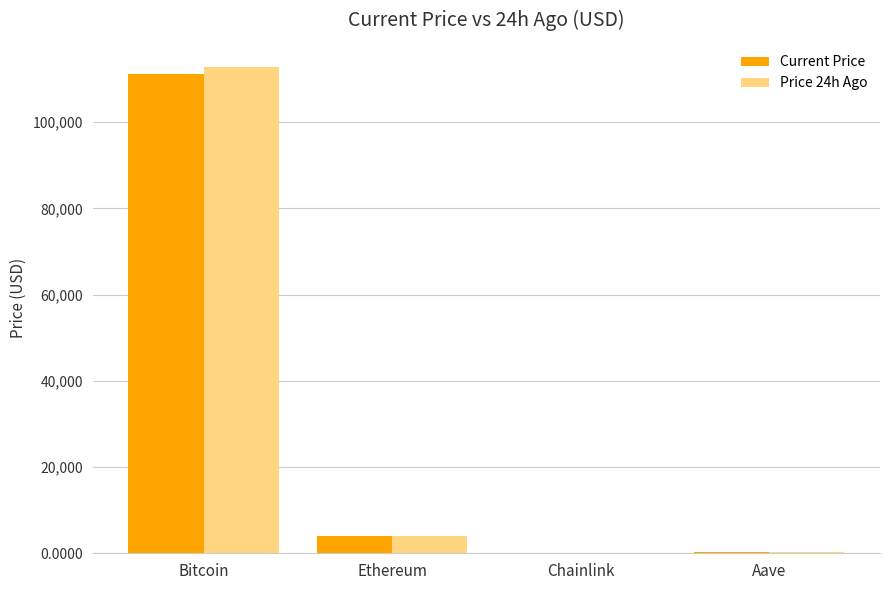

Which category has the highest value across all series?

Bitcoin